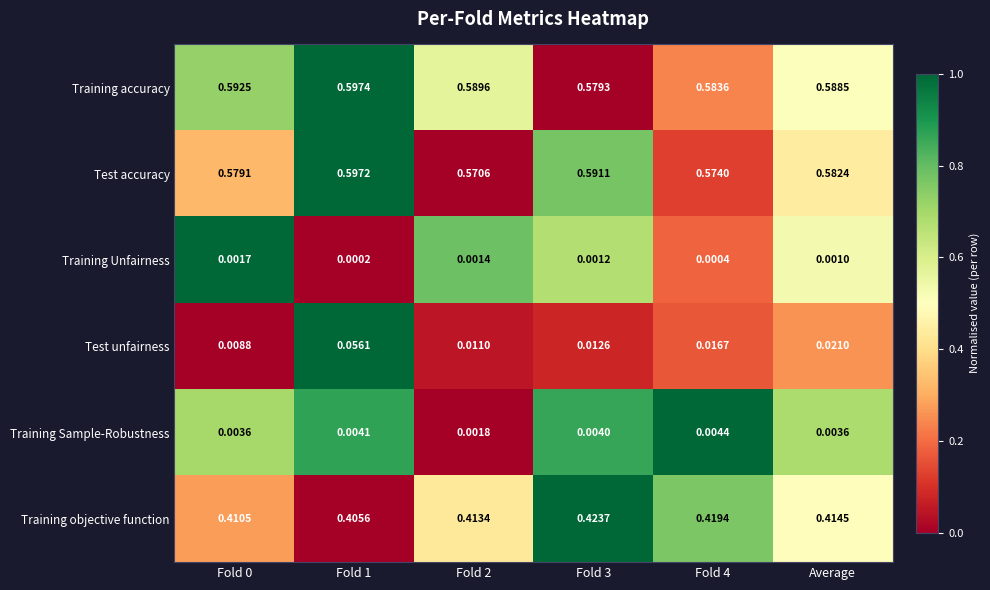

Which series changed the most between Fold 0 and Average?

Test unfairness